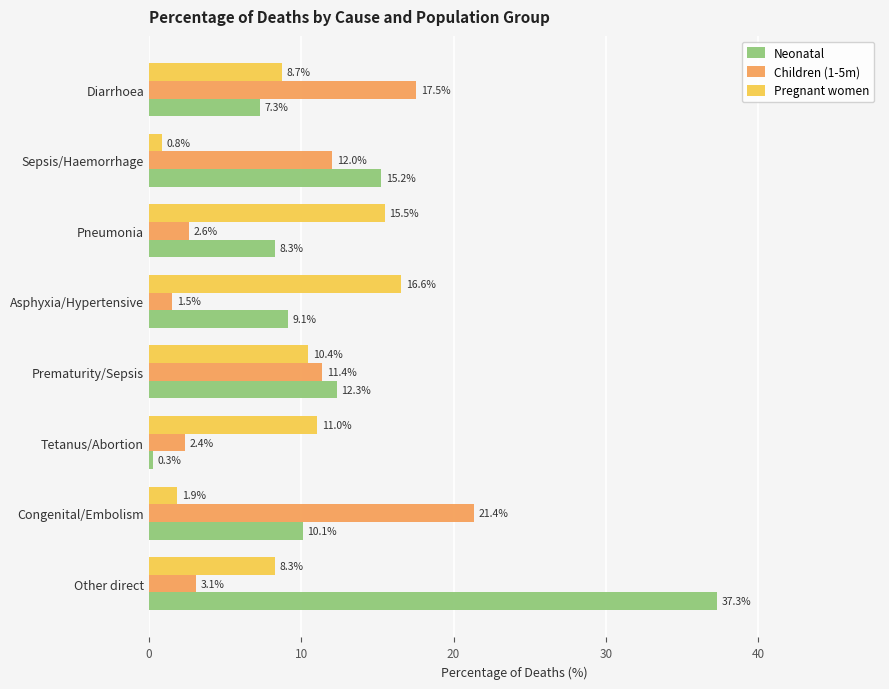

Rank the series at Other direct from lowest to highest value.

Children (1-5m), Pregnant women, Neonatal